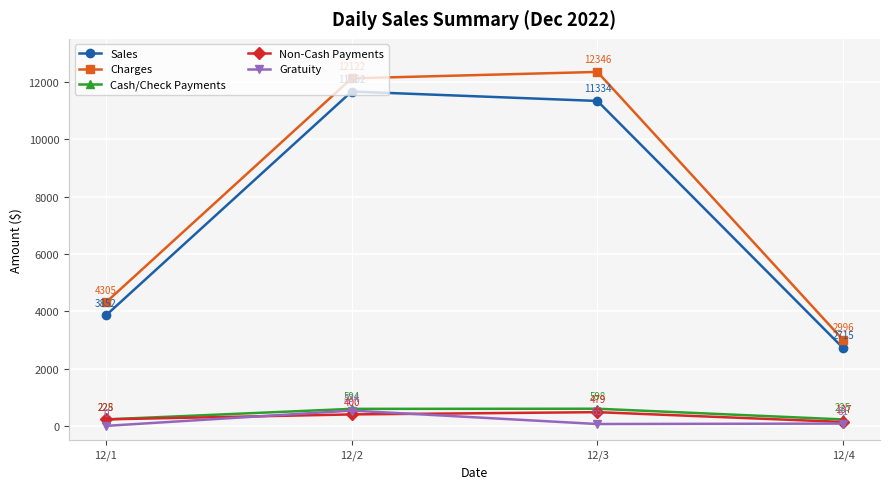

The Sales series shows 11333.8 at 12/3. True or false?

True